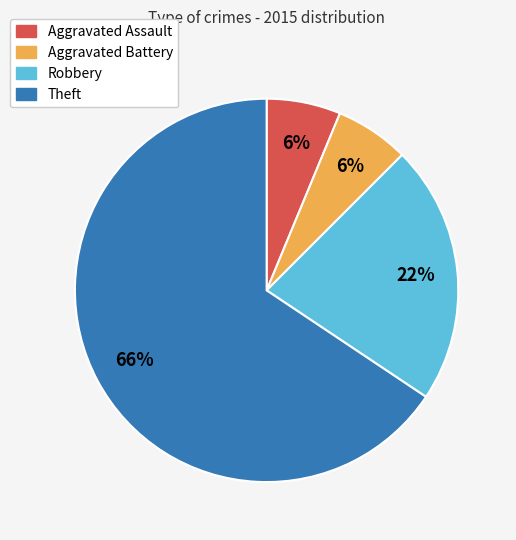

Is it true that Robbery is 22% of the pie?

True